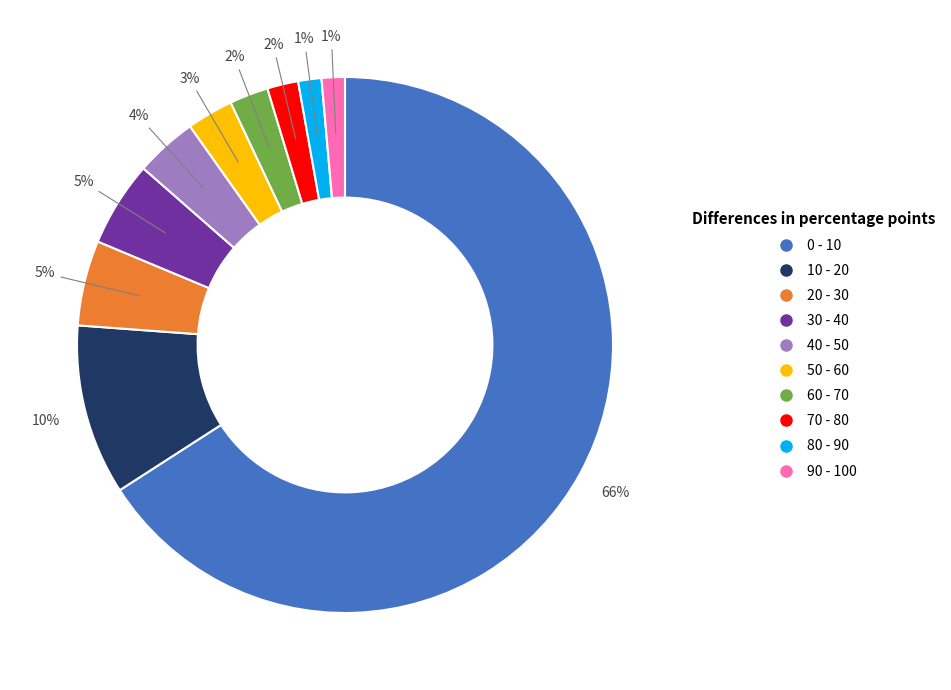

How many slices are in this pie chart?

10